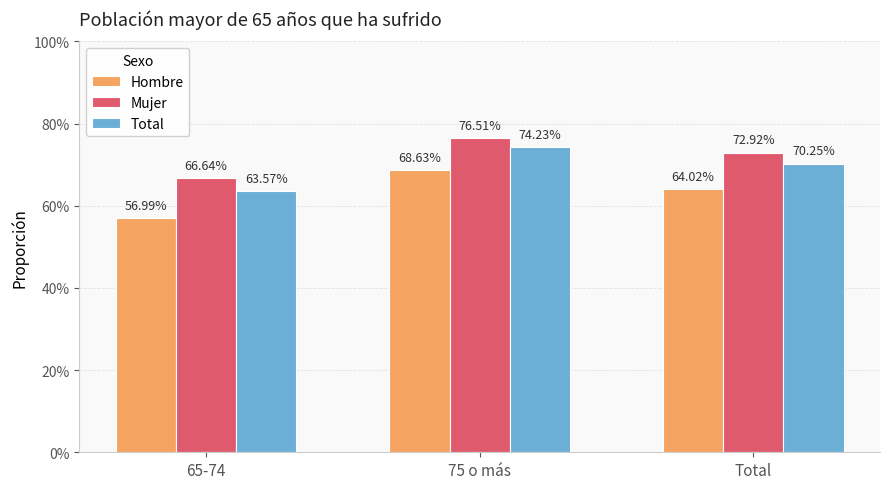

What is the approximate value of Hombre at 75 o más?

0.7